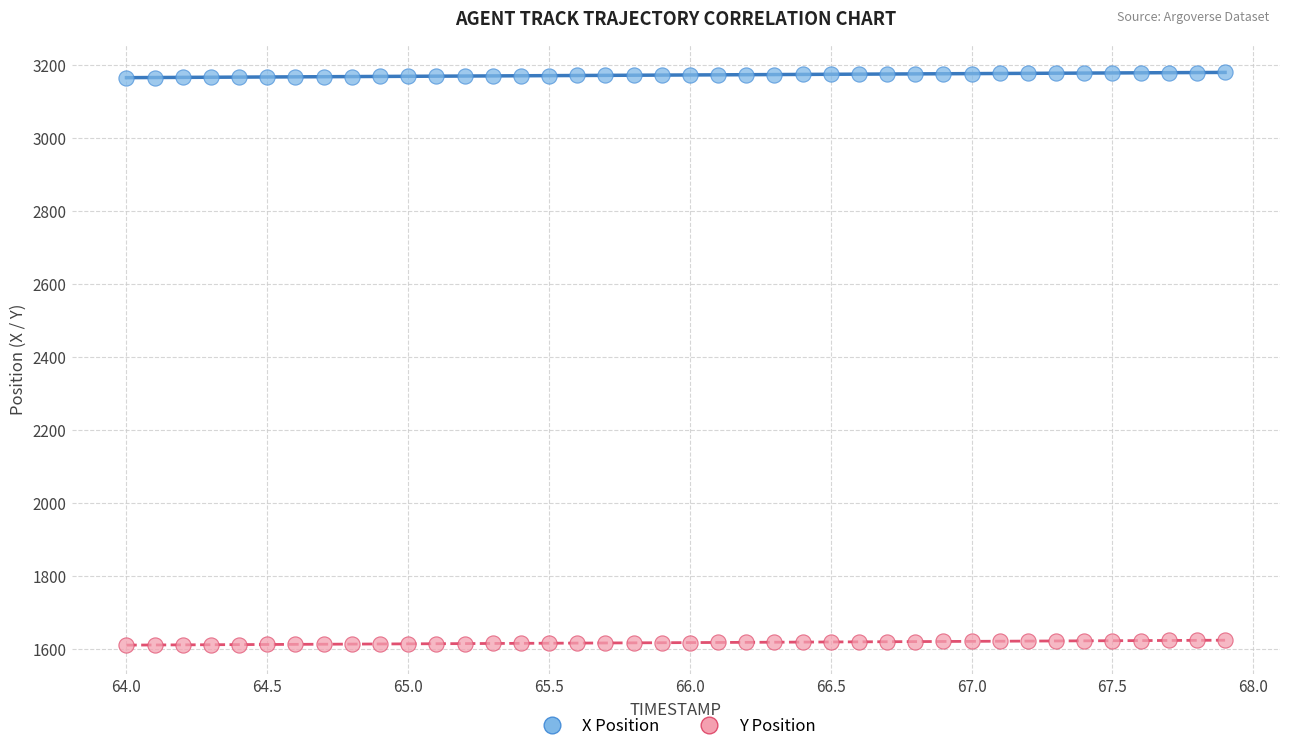

Which series reaches the minimum Y coordinate?

Y Position